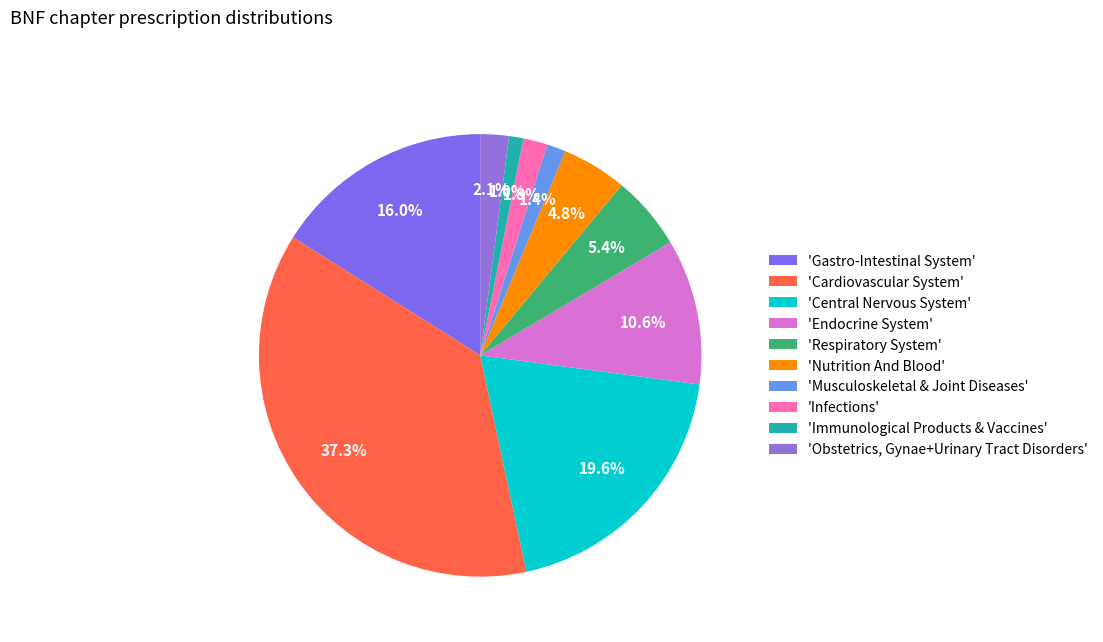

Does any single category account for the majority?

No